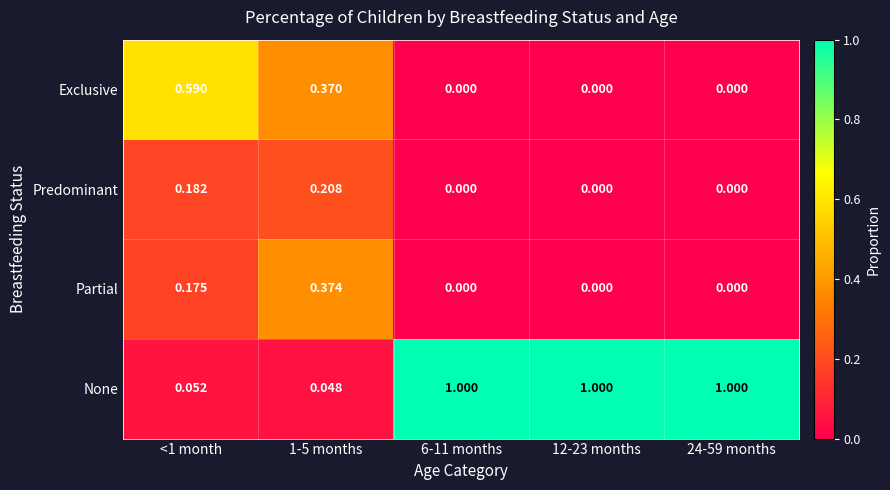

List the series in order of their peak value, highest first.

None, Exclusive, Partial, Predominant